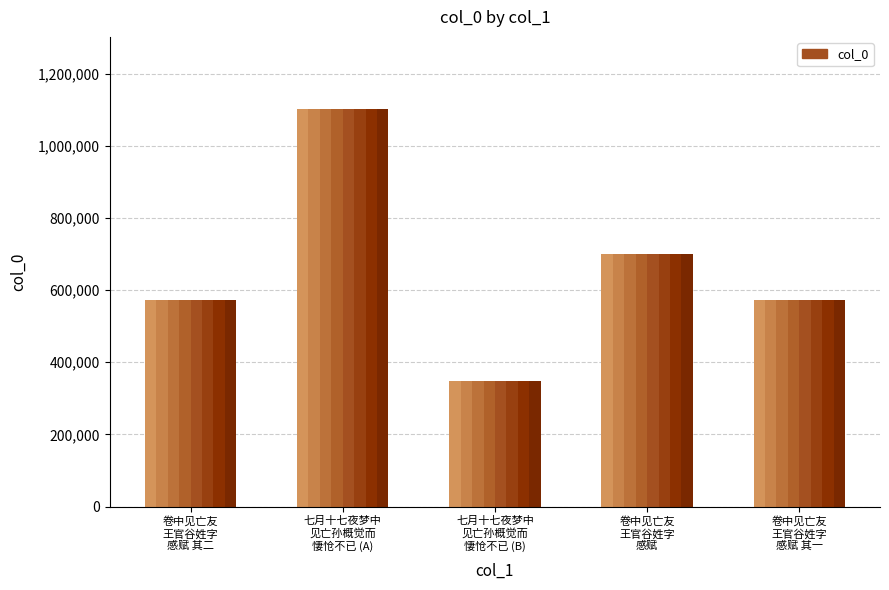

The value at 卷中见亡友王官谷姓字感赋 其一 is 756167. True or false?

False